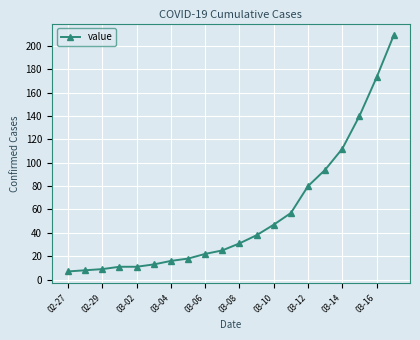

Reading left to right, list all the values displayed in this chart.

7	8	9	11	11	13	16	18	22	25	31	38	47	57	80	94	112	140	173	209